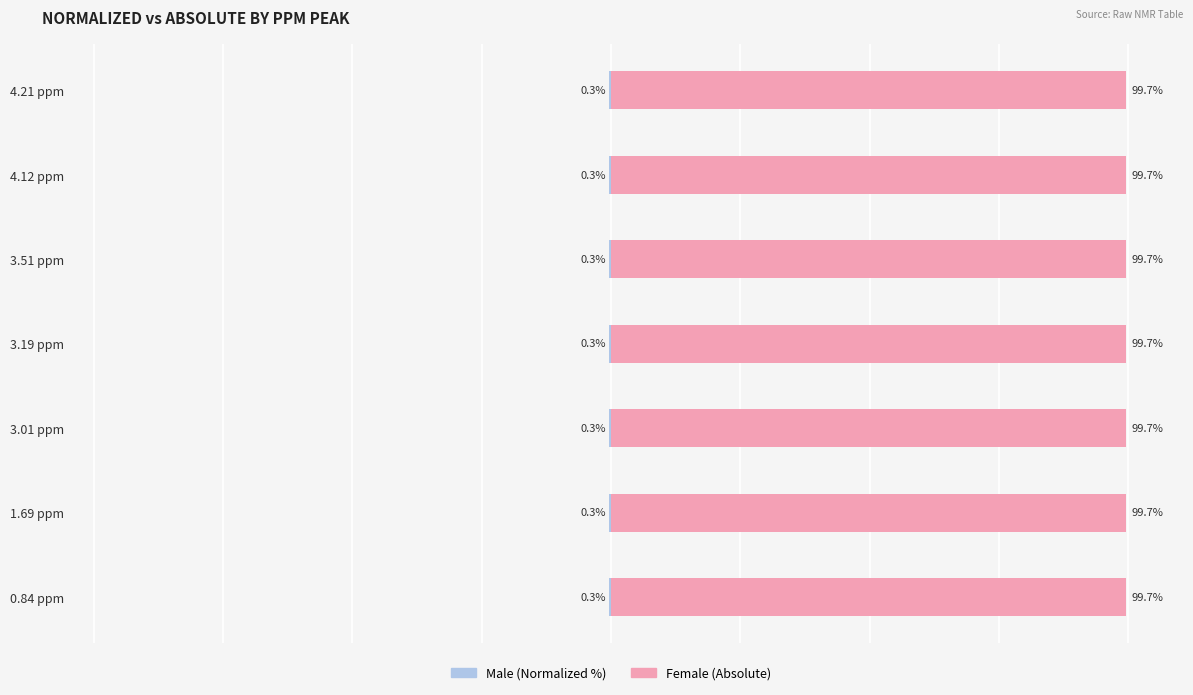

What is the maximum value shown in the chart?

99.7